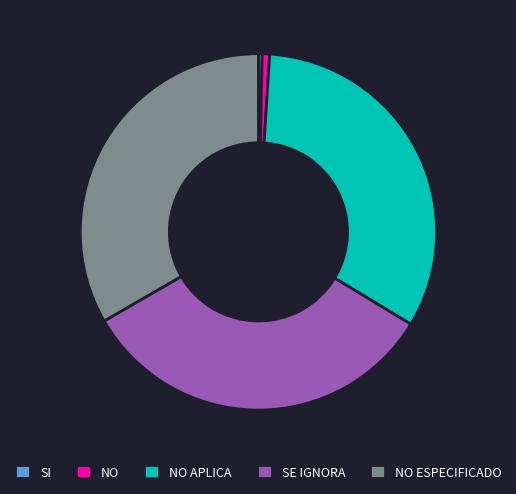

Which has a higher value, NO ESPECIFICADO or SI?

NO ESPECIFICADO